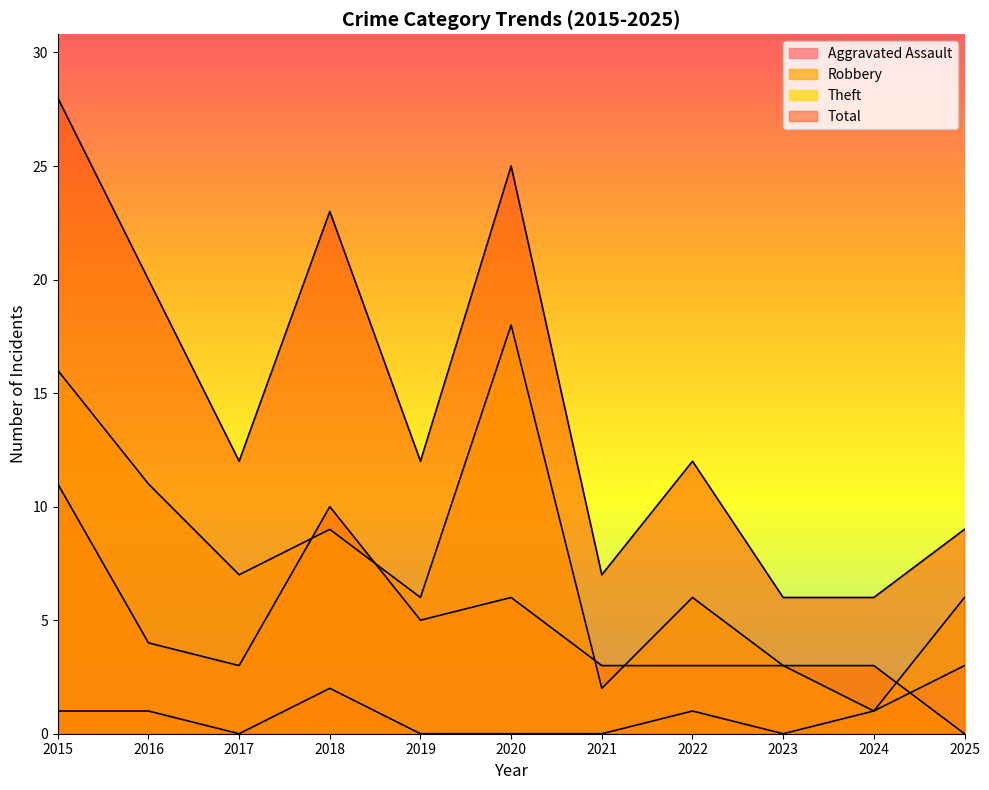

What is the average value of the Aggravated Assault series?

1